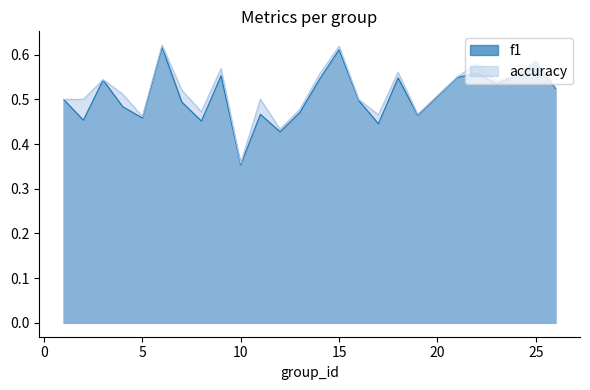

The value of f1 at 9 is 0.6. True or false?

True